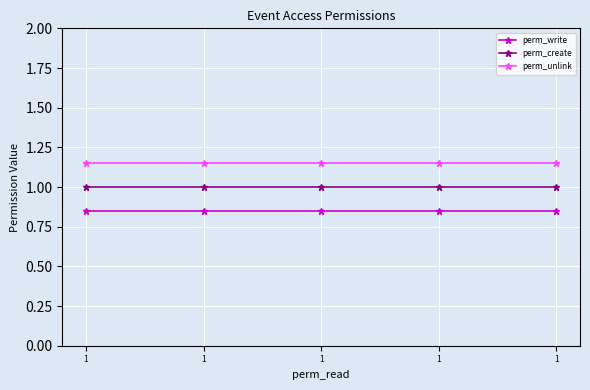

At how many categories does at least one series exceed 0?

5